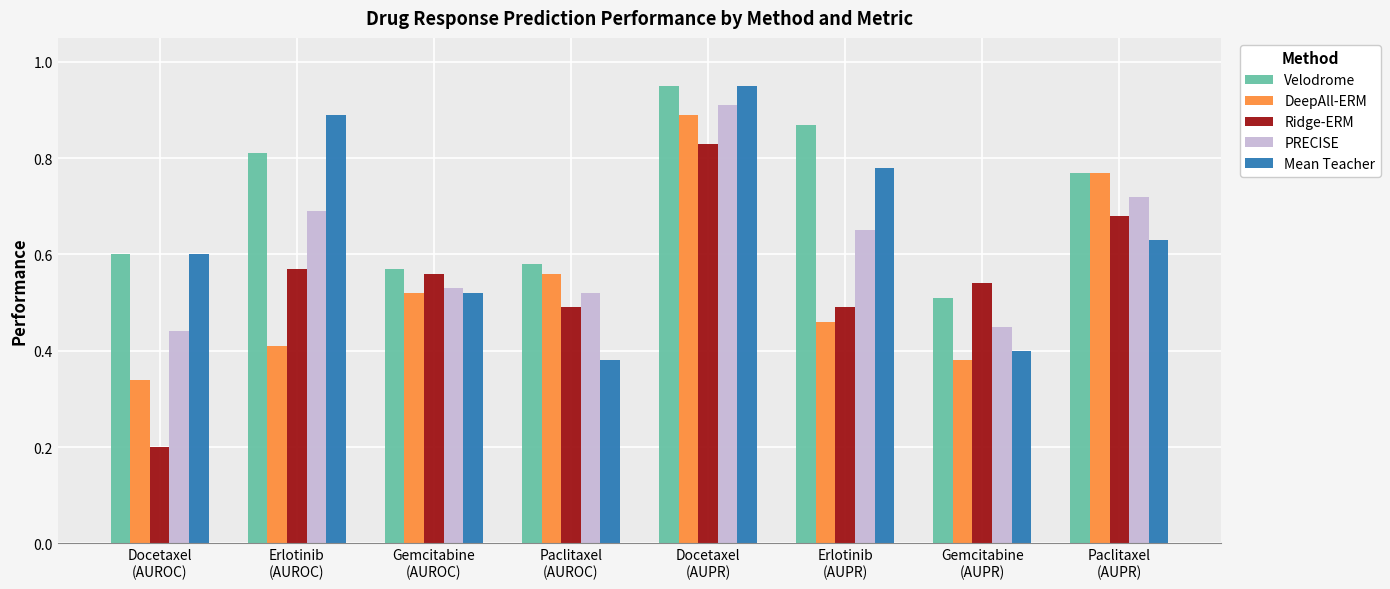

What are all the series names shown in the legend?

Velodrome, DeepAll-ERM, Ridge-ERM, PRECISE, Mean Teacher